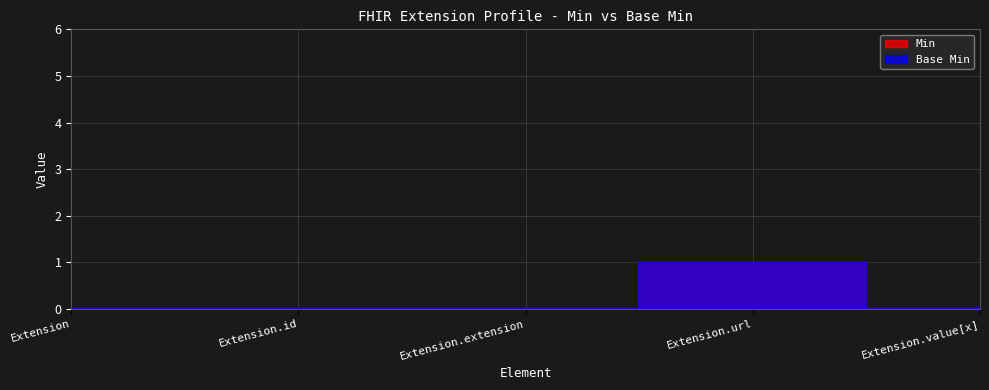

Which label corresponds to the largest value in the chart?

Extension.url